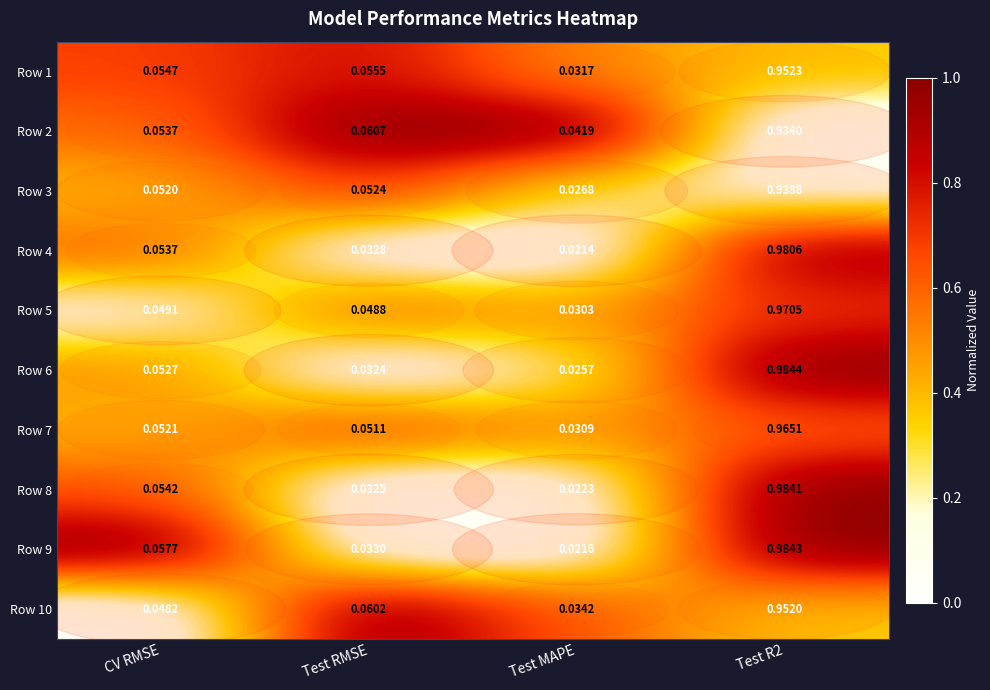

Is it true that row_3 equals 0.8 at CV RMSE?

False